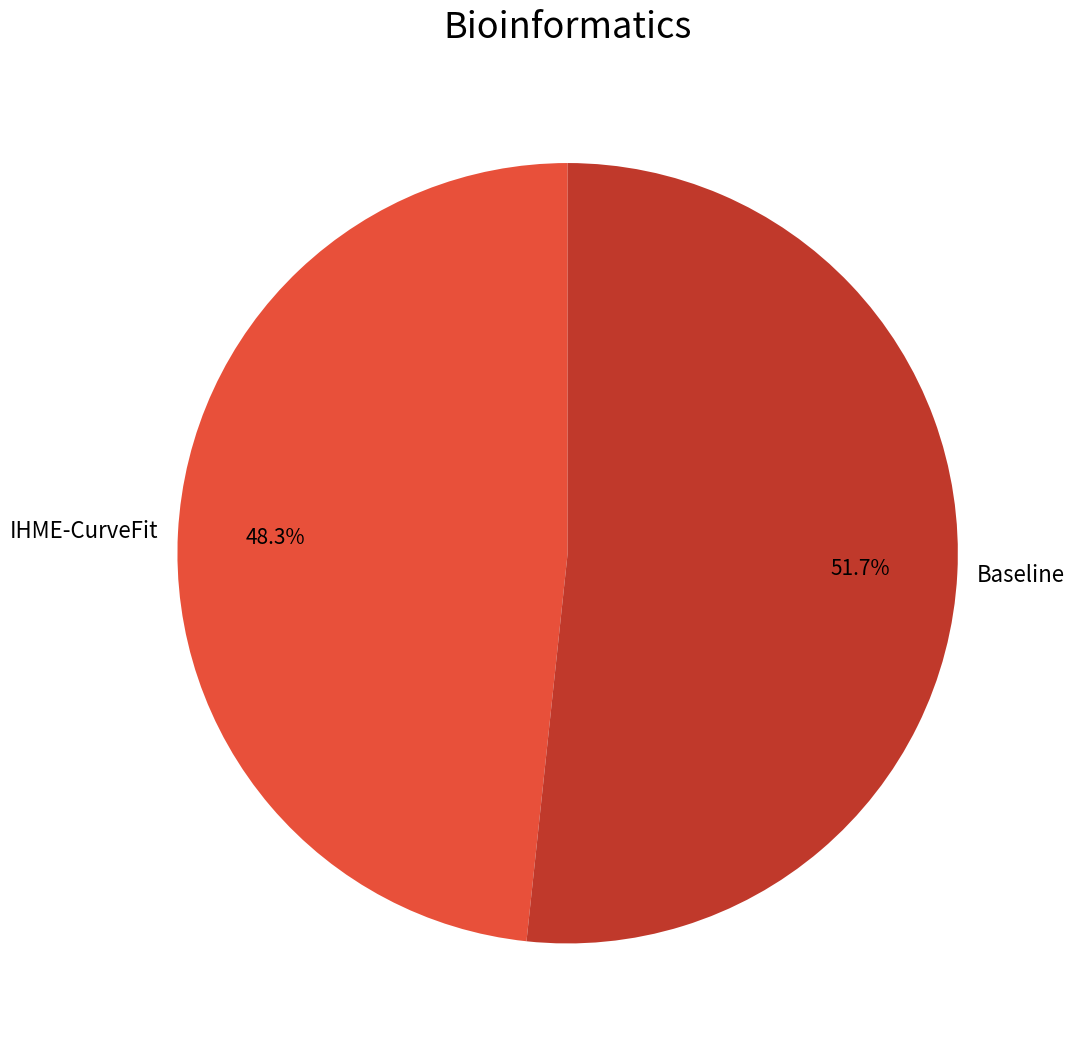

Rank the categories by value from highest to lowest.

Baseline, IHME-CurveFit